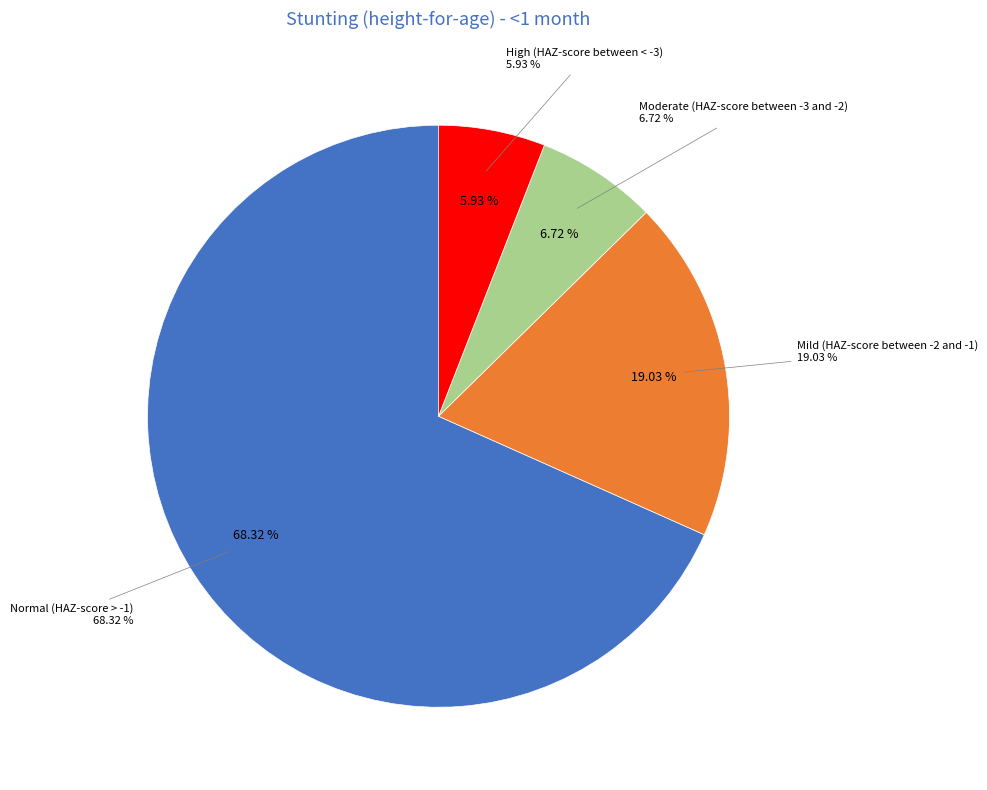

Between Moderate (HAZ-score between -3 and -2) and Normal (HAZ-score > -1), which is larger?

Normal (HAZ-score > -1)